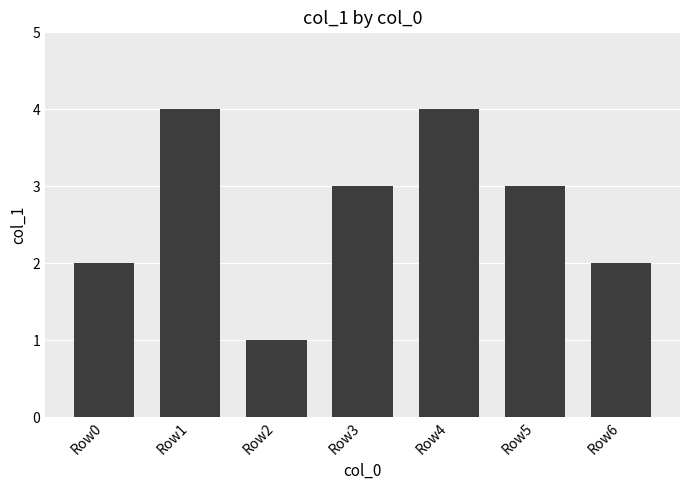

What is the average value?

3